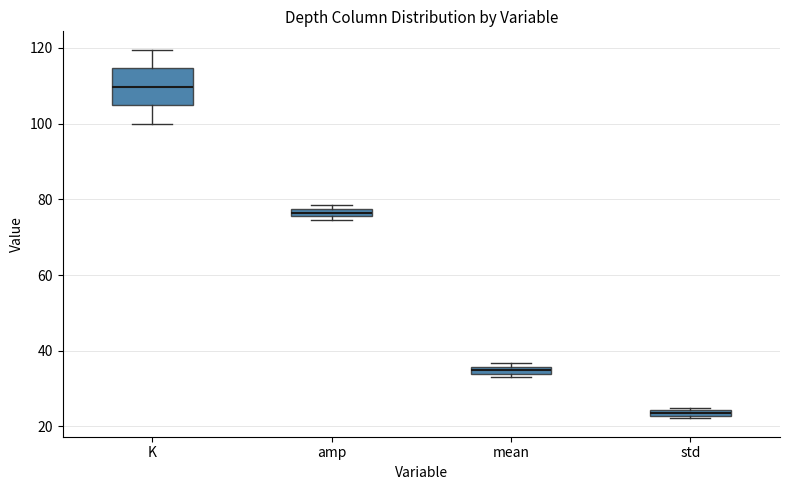

Which box is the tallest, from its lower edge to its upper edge?

K